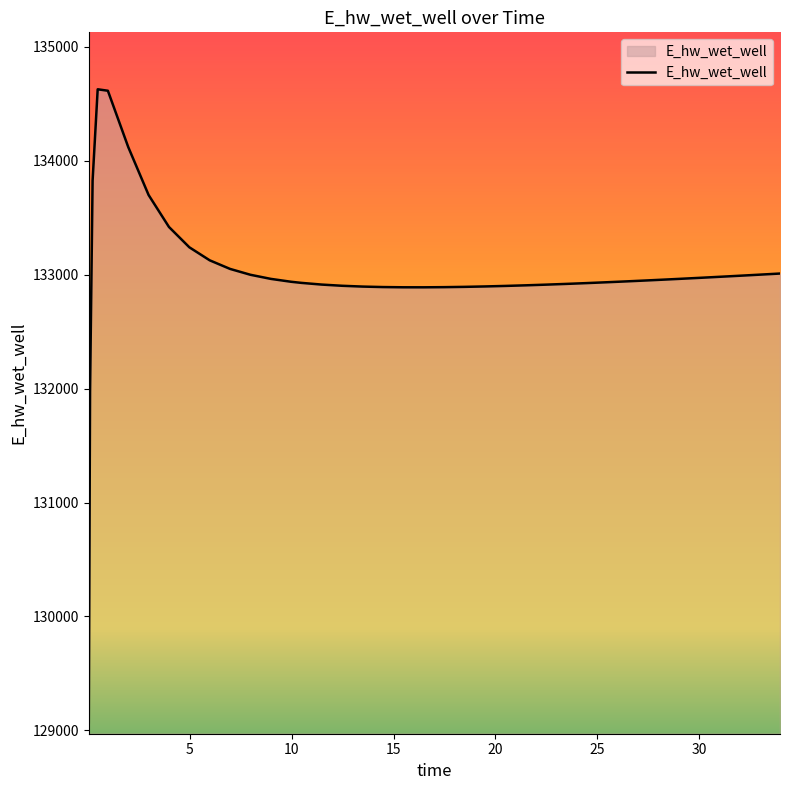

How many distinct data groups are displayed?

1